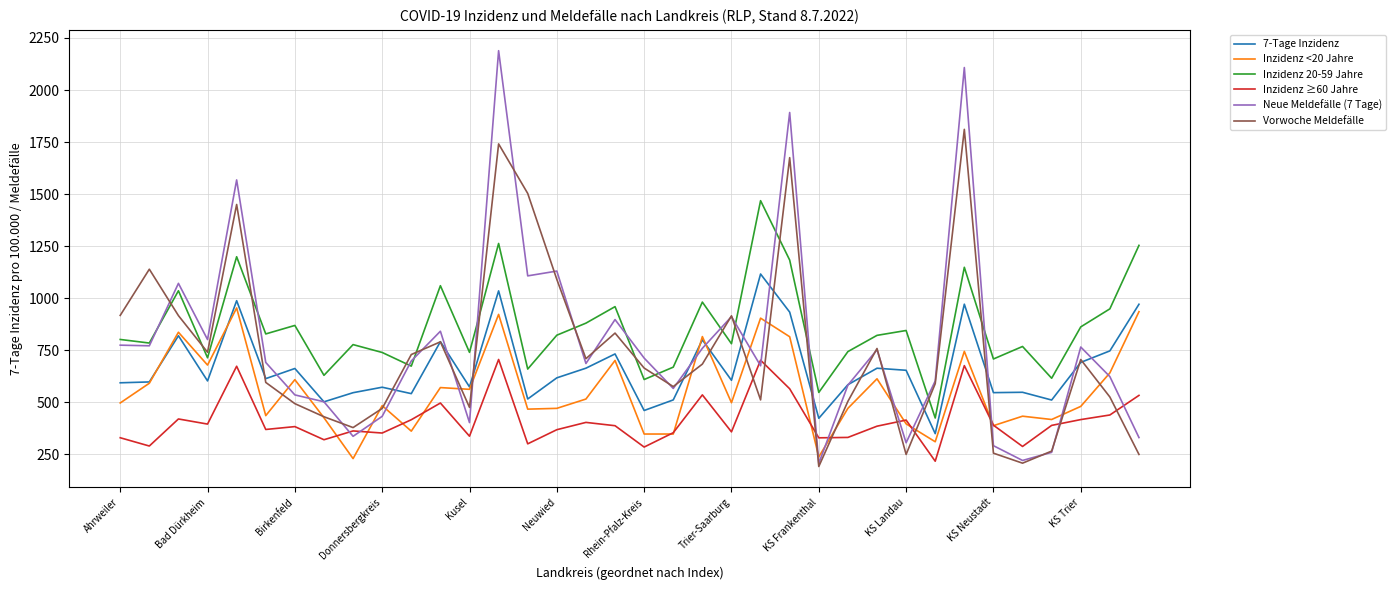

List the series in order of their peak value, lowest first.

Inzidenz ≥60 Jahre, Inzidenz <20 Jahre, 7-Tage Inzidenz, Inzidenz 20-59 Jahre, Vorwoche Meldefälle, Neue Meldefälle (7 Tage)